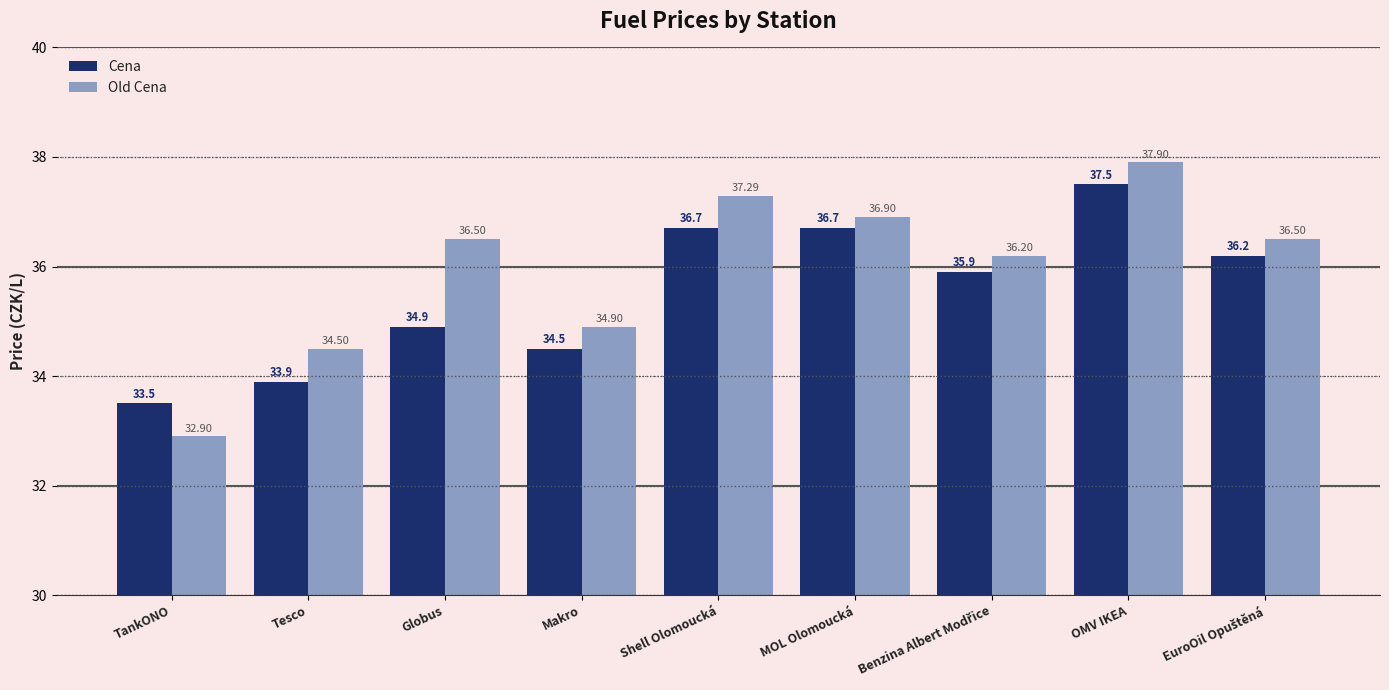

What is the greatest value displayed?

37.9